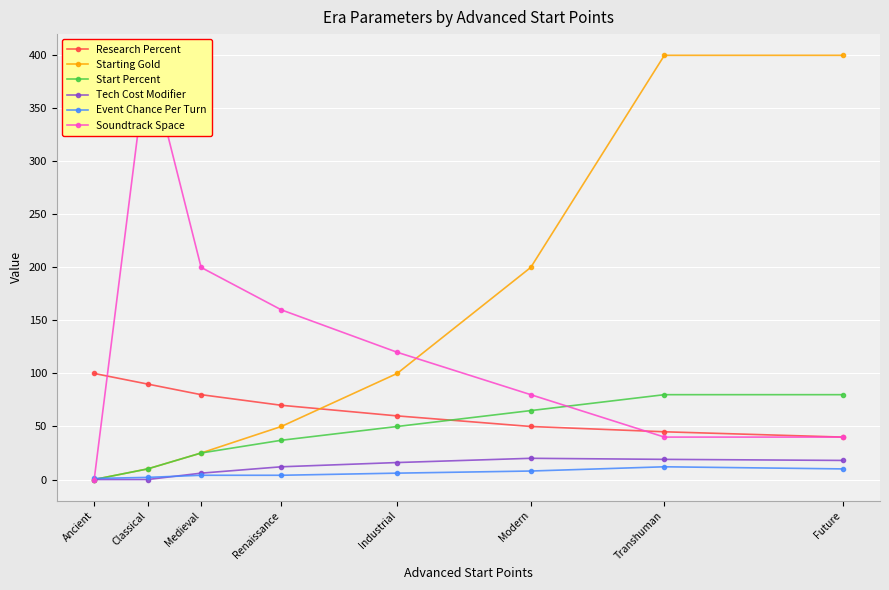

Reading right to left, extract all data points from this chart.

Research Percent: Future=40	Transhuman=45	Modern=50	Industrial=60	Renaissance=70	Medieval=80	Classical=90	Ancient=100
Starting Gold: Future=400	Transhuman=400	Modern=200	Industrial=100	Renaissance=50	Medieval=25	Classical=10	Ancient=0
Start Percent: Future=80	Transhuman=80	Modern=65	Industrial=50	Renaissance=37	Medieval=25	Classical=10	Ancient=0
Tech Cost Modifier: Future=18	Transhuman=19	Modern=20	Industrial=16	Renaissance=12	Medieval=6	Classical=0	Ancient=0
Event Chance Per Turn: Future=10	Transhuman=12	Modern=8	Industrial=6	Renaissance=4	Medieval=4	Classical=2	Ancient=1
Soundtrack Space: Future=40	Transhuman=40	Modern=80	Industrial=120	Renaissance=160	Medieval=200	Classical=400	Ancient=0